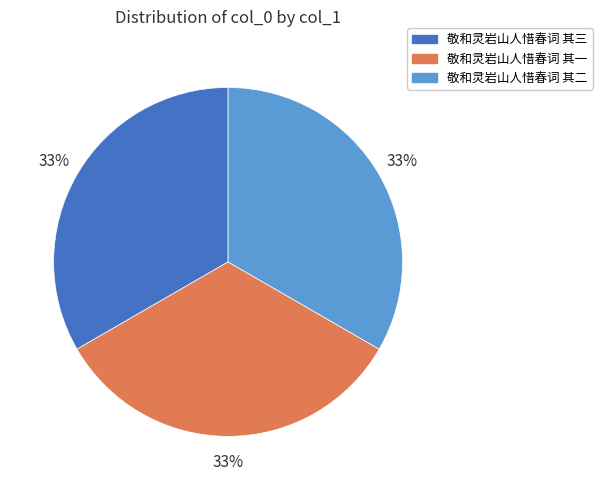

Count the number of slices in the pie.

3